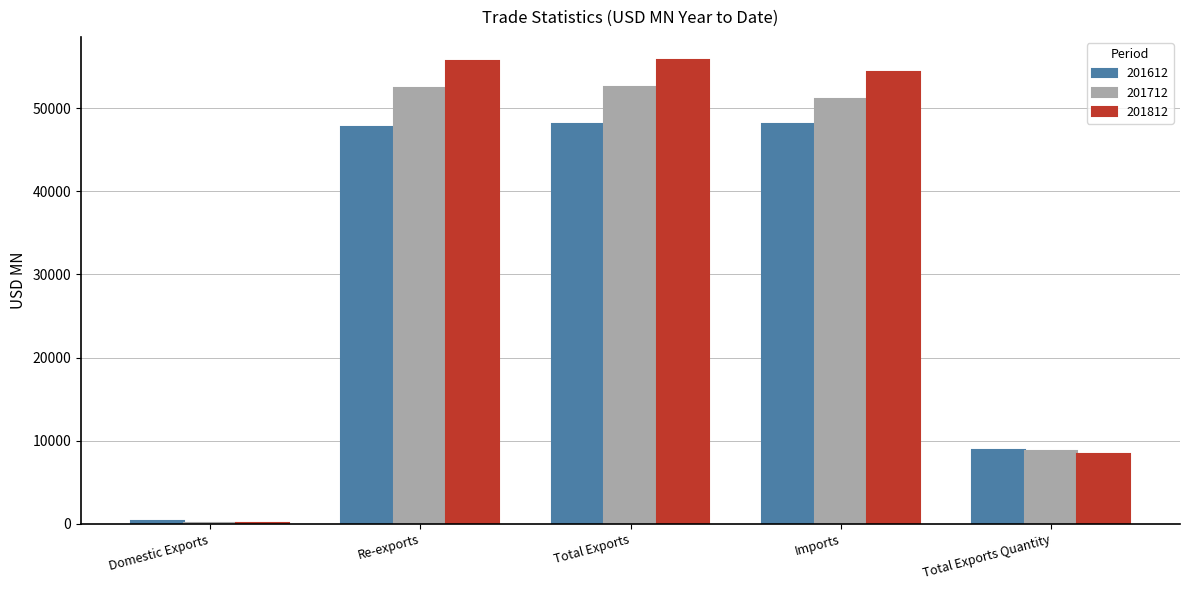

How many distinct data groups are displayed?

3